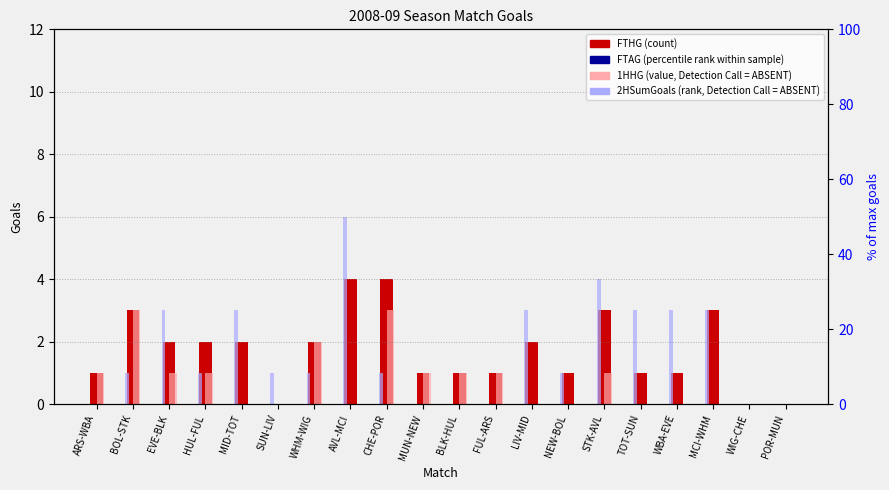

What is the label of the 10th bar from the right?

BLK-HUL